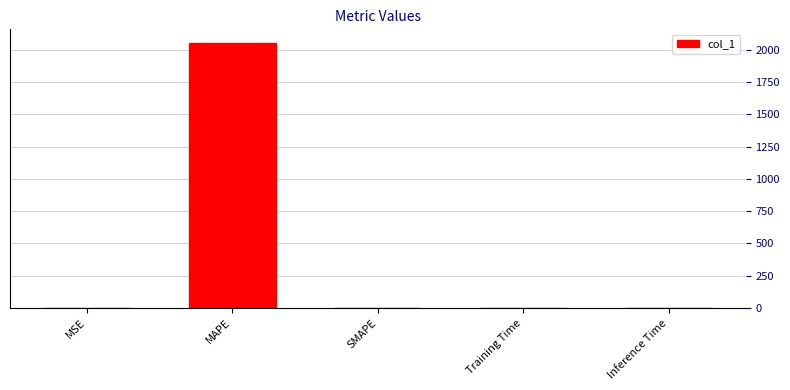

Which label corresponds to the largest value in the chart?

MAPE